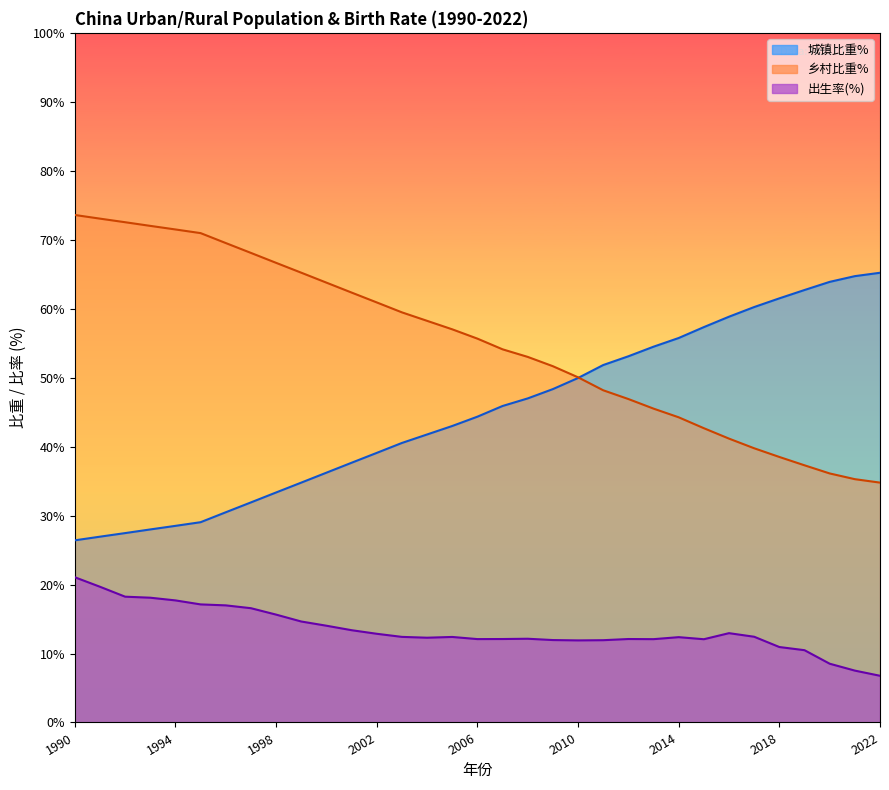

What is the value of the 乡村比重% point at the 23rd from the left?

46.9